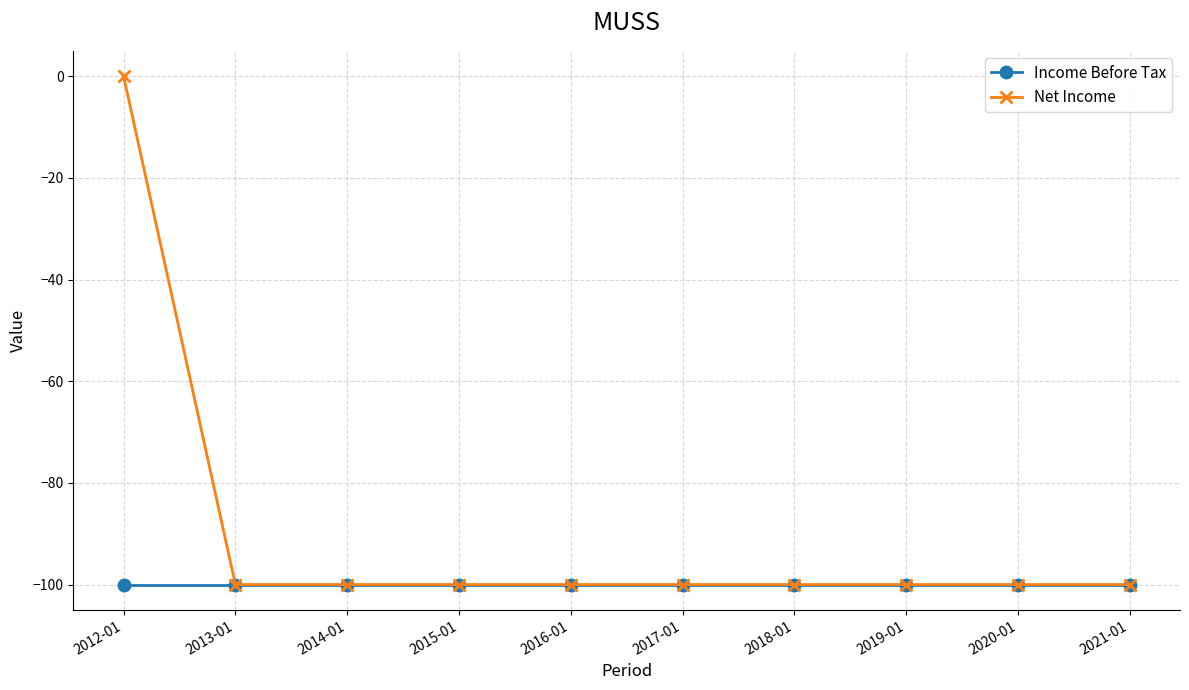

List the series in order of their overall mean, lowest first.

Income Before Tax, Net Income